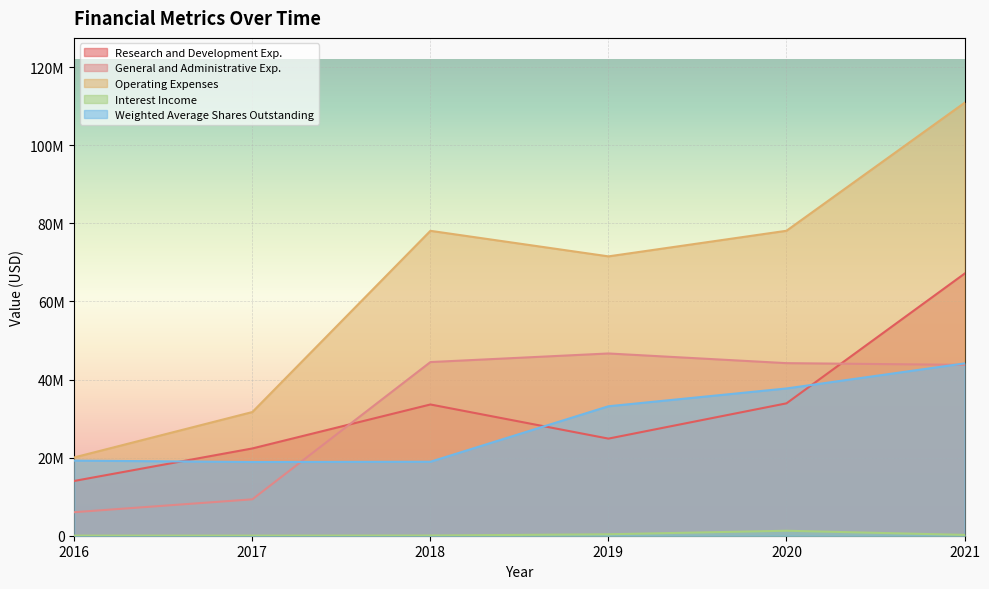

What is the value of the Operating Expenses point at the 5th from the left?

78117402